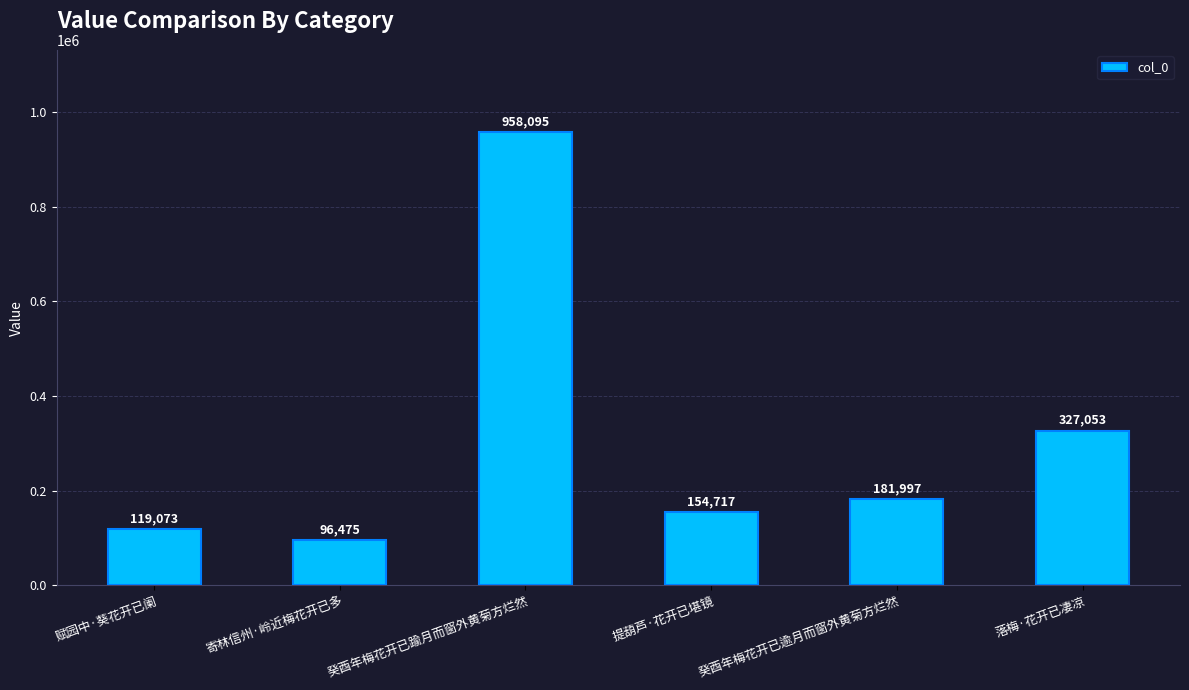

At which label is the value closest to 527285?

落梅·花开已凄凉